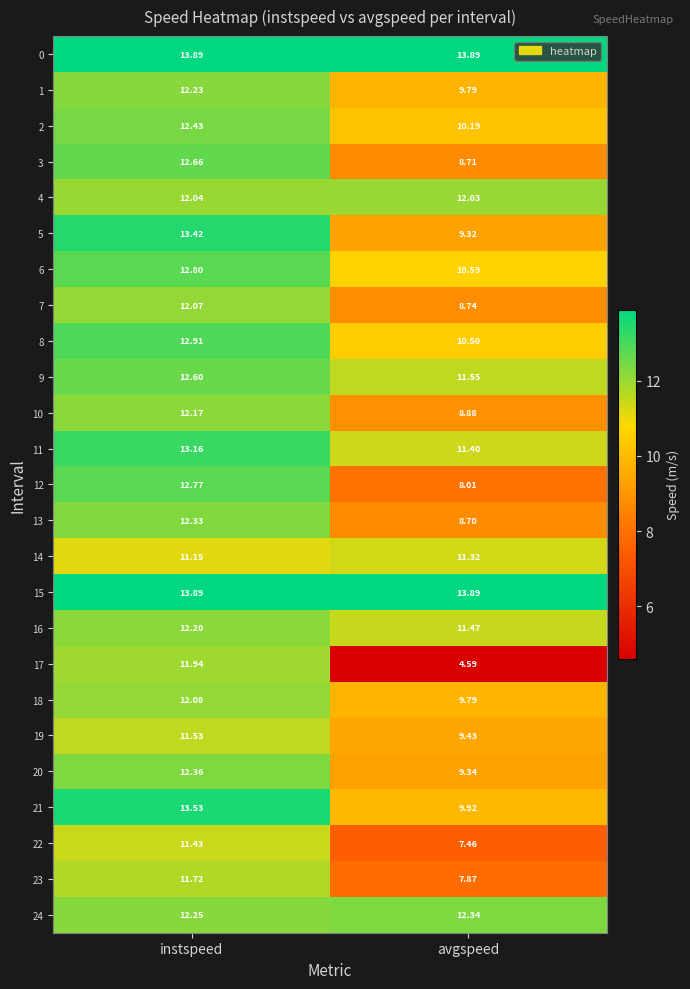

Where is 23 nearest to the value 9?

avgspeed